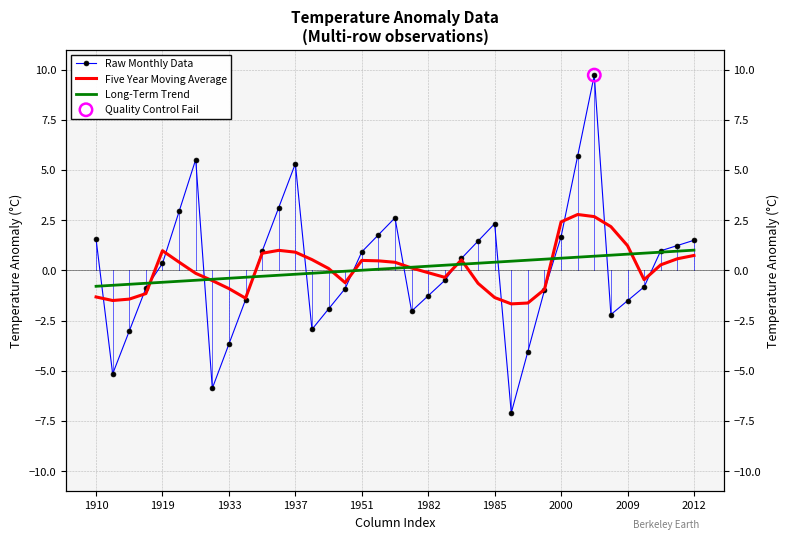

Which series contains the highest Y value?

Raw Monthly Data